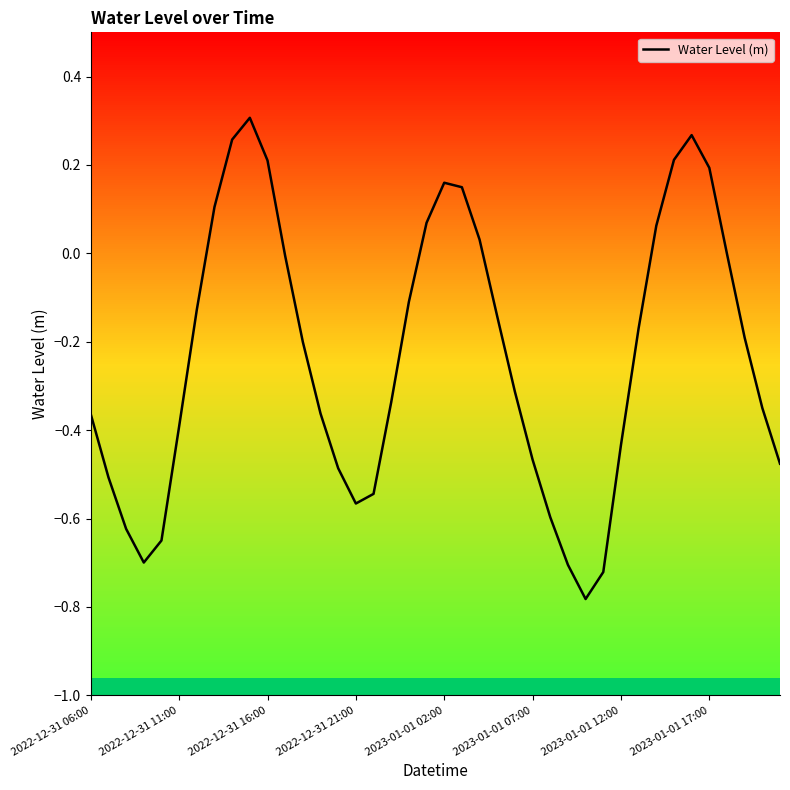

What is the minimum value shown in the chart?

-0.8